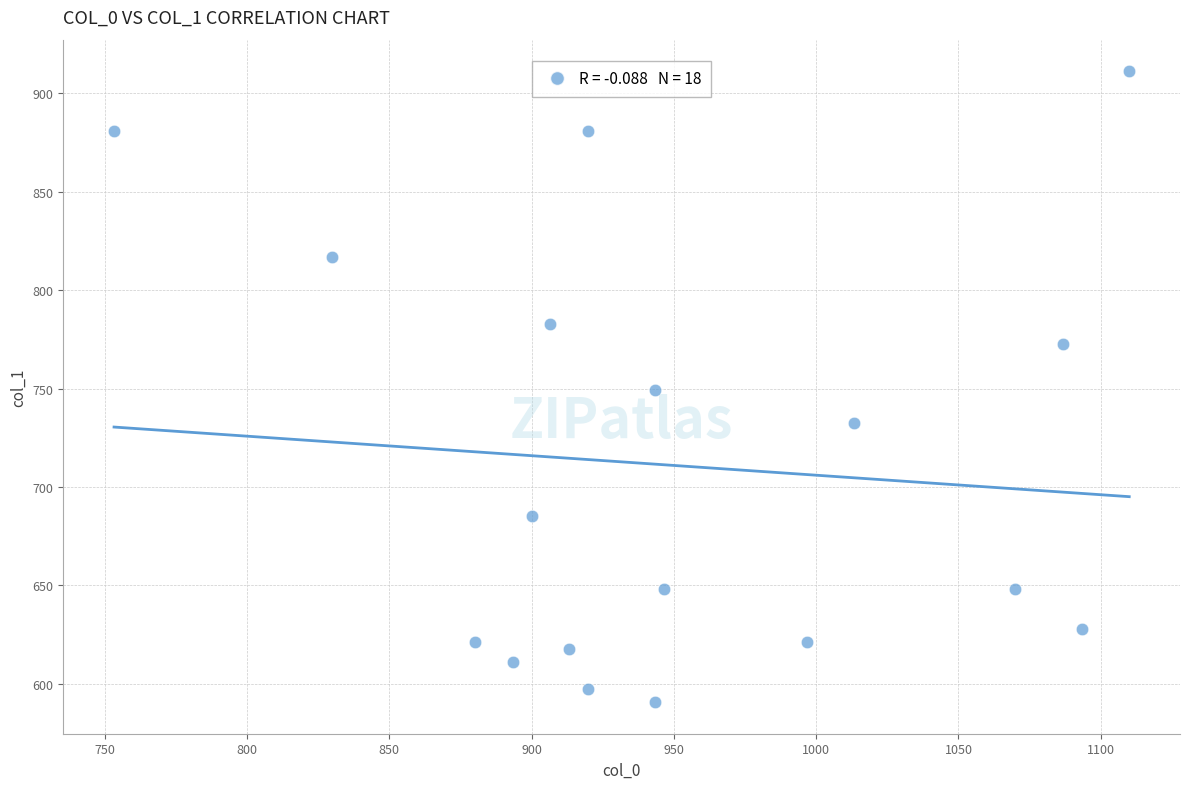

What is the range of X values (max minus min)?

356.7